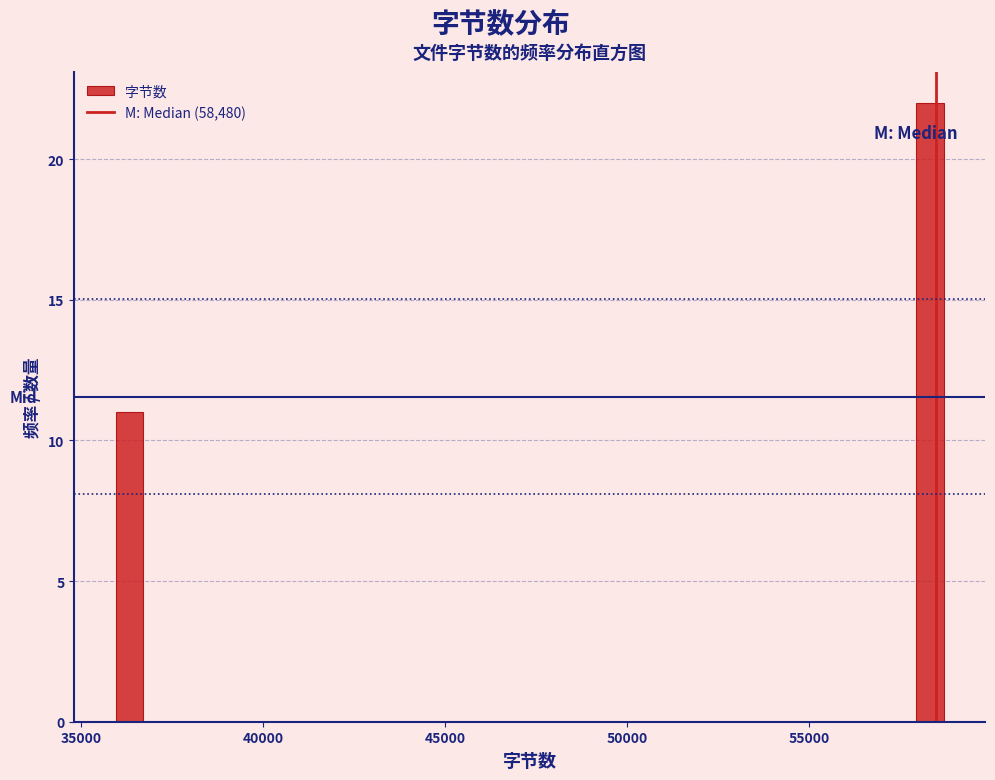

Read against the x-axis, roughly where is the centre of the tallest bar?

58500